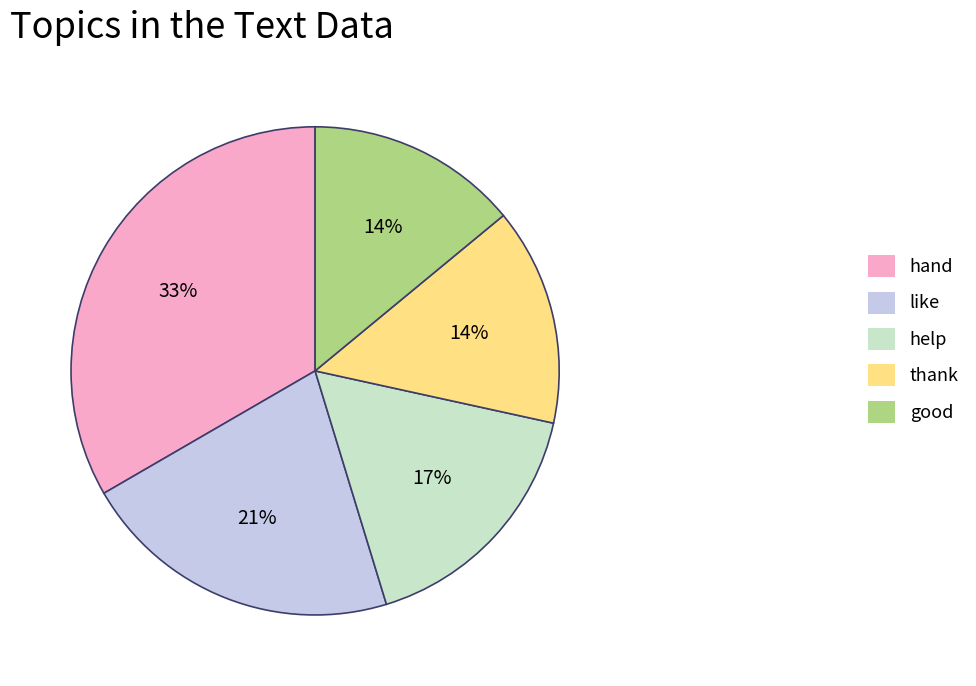

To the nearest percent, what portion does help represent?

17%